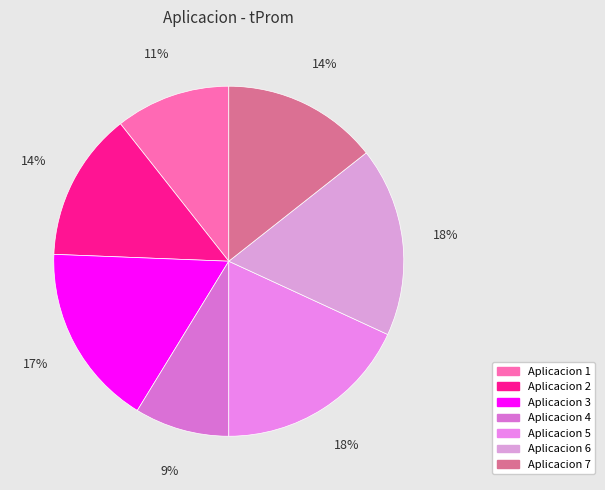

To the nearest percent, what portion does Aplicacion 4 represent?

9%